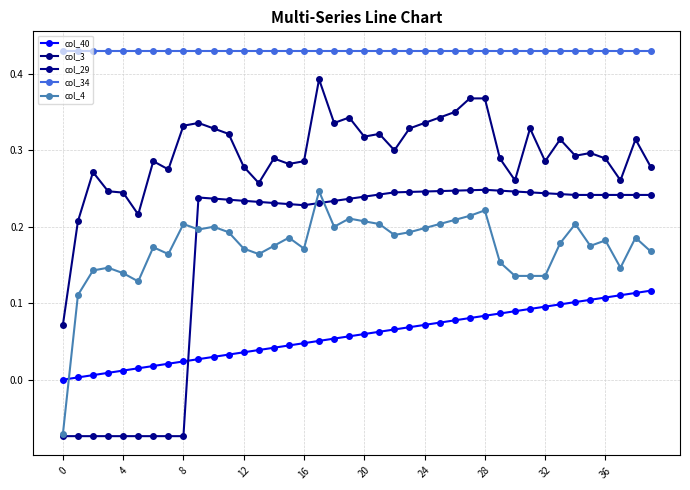

At which category is the sum across all series the highest?

28